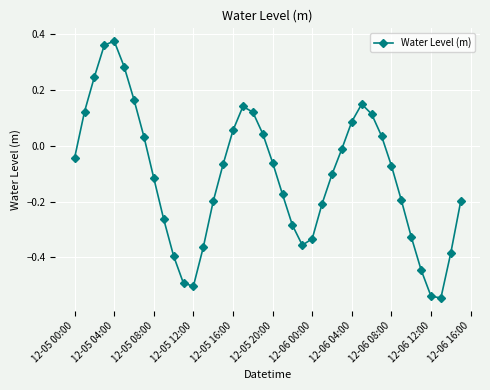

What is the difference between the maximum and minimum values?

0.9